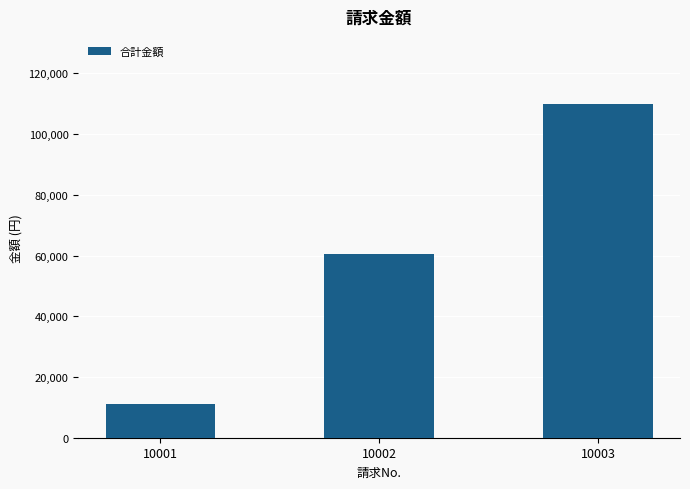

What is the change in value from 10001 to 10003?

+99000